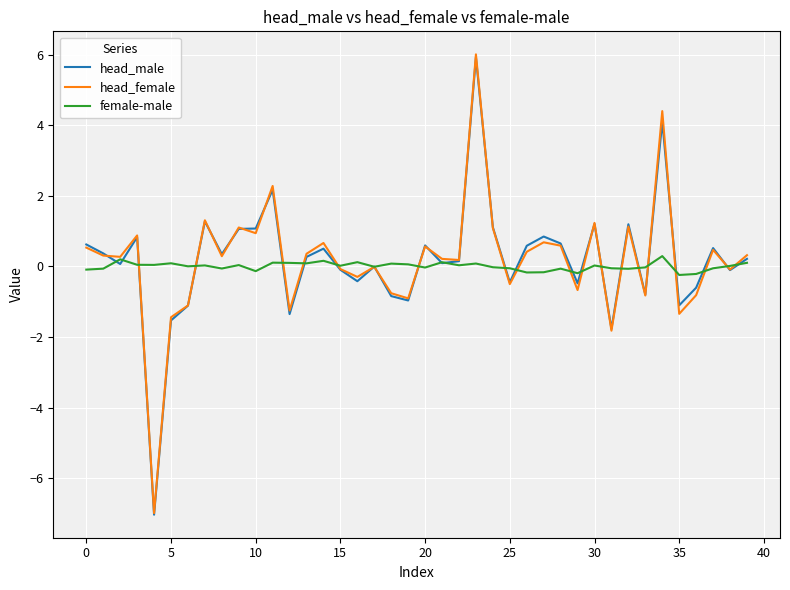

What is the minimum value shown in the chart?

-7.0